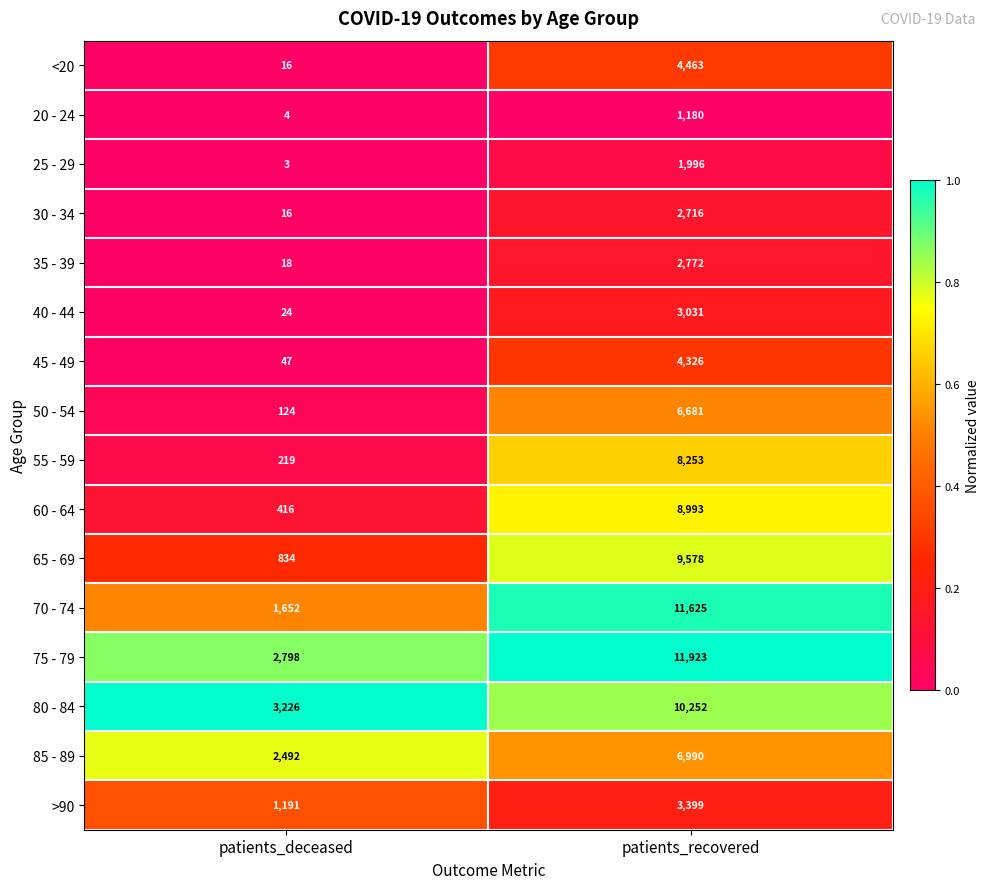

At which category is the sum across all series the highest?

patients_recovered